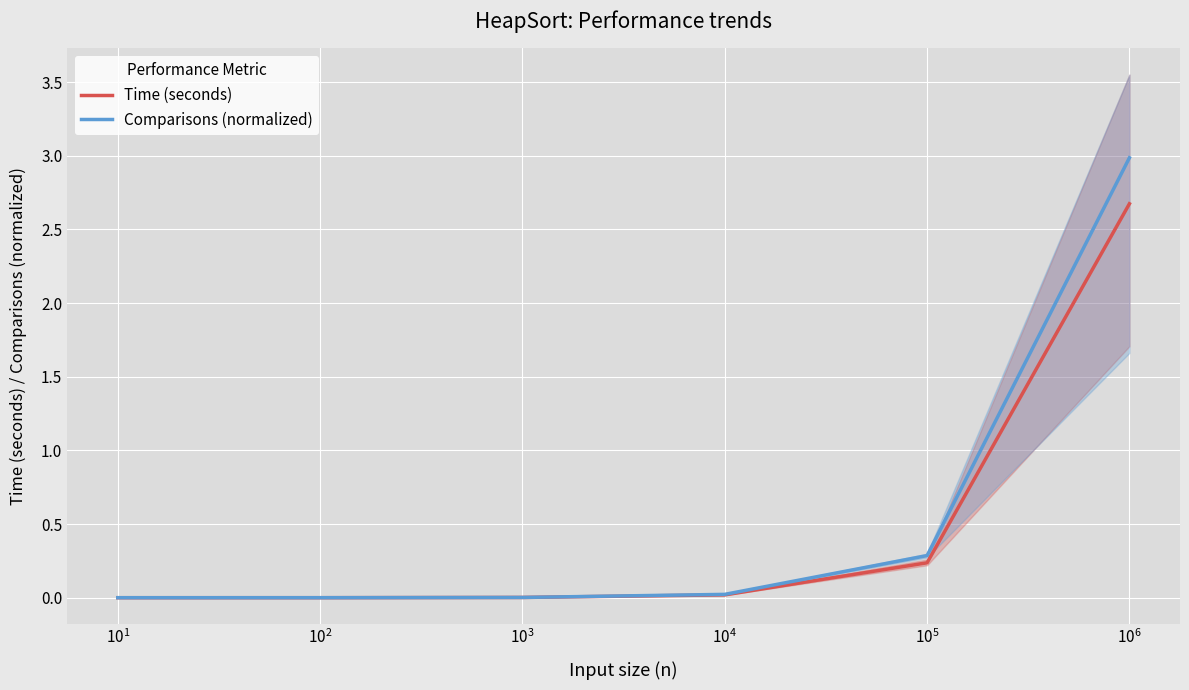

Reading right to left, list all the values displayed in this chart.

Time (seconds): 2.7	0.2	0.0	0.0	0.0	0.0
Comparisons (normalized): 3.0	0.3	0.0	0.0	0.0	0.0